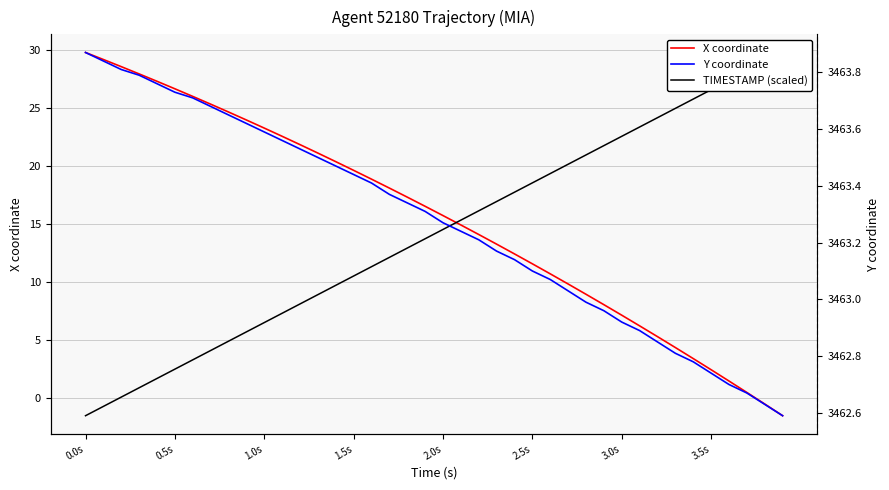

Does the chart have visible grid lines?

Yes